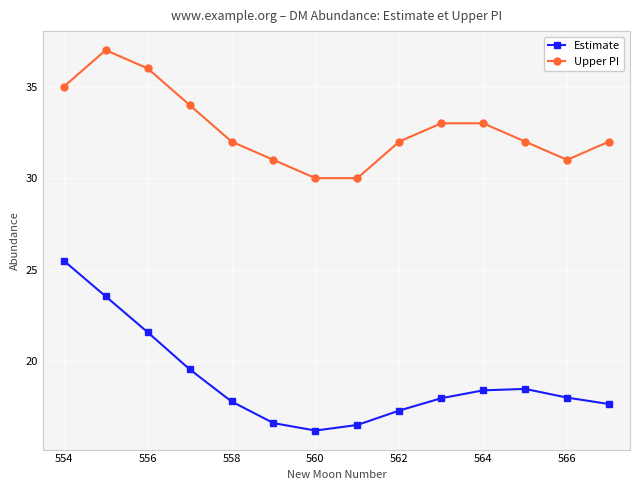

What is the minimum value for Estimate?

16.2